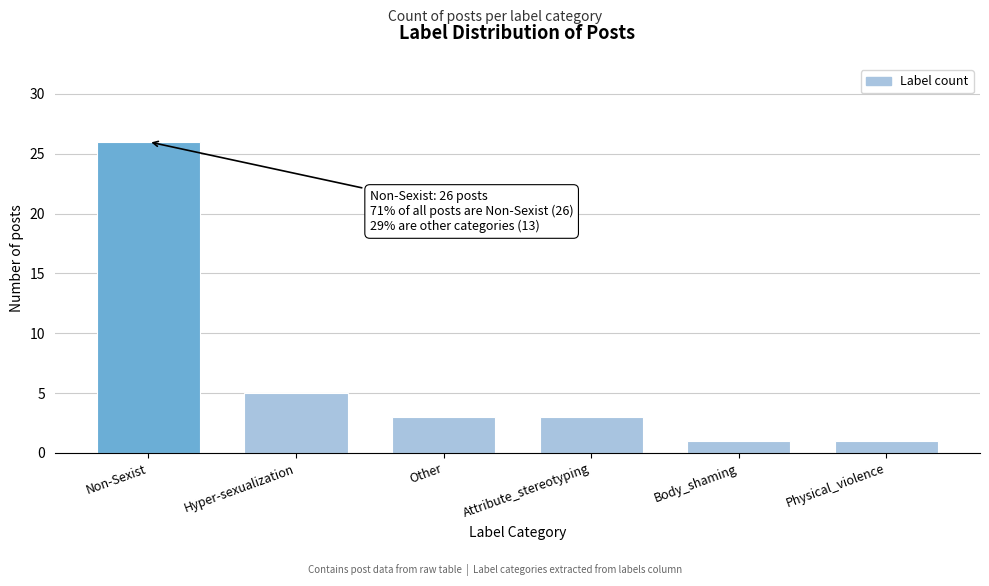

Reading left to right, what are all the values shown in this chart?

26	5	3	3	1	1